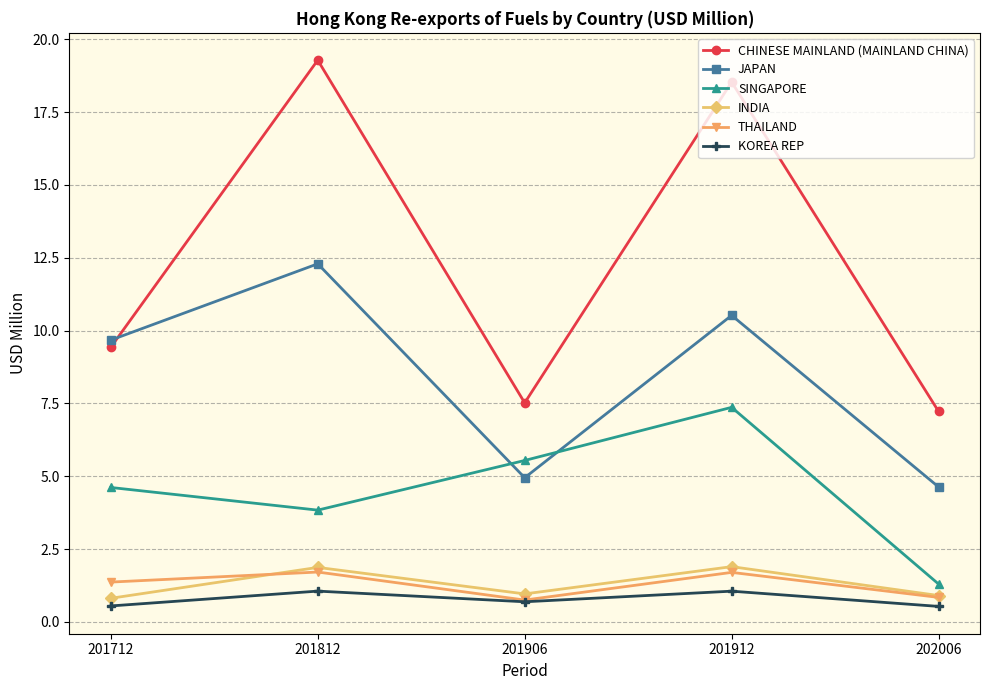

How many interior local valleys does the INDIA series have?

1